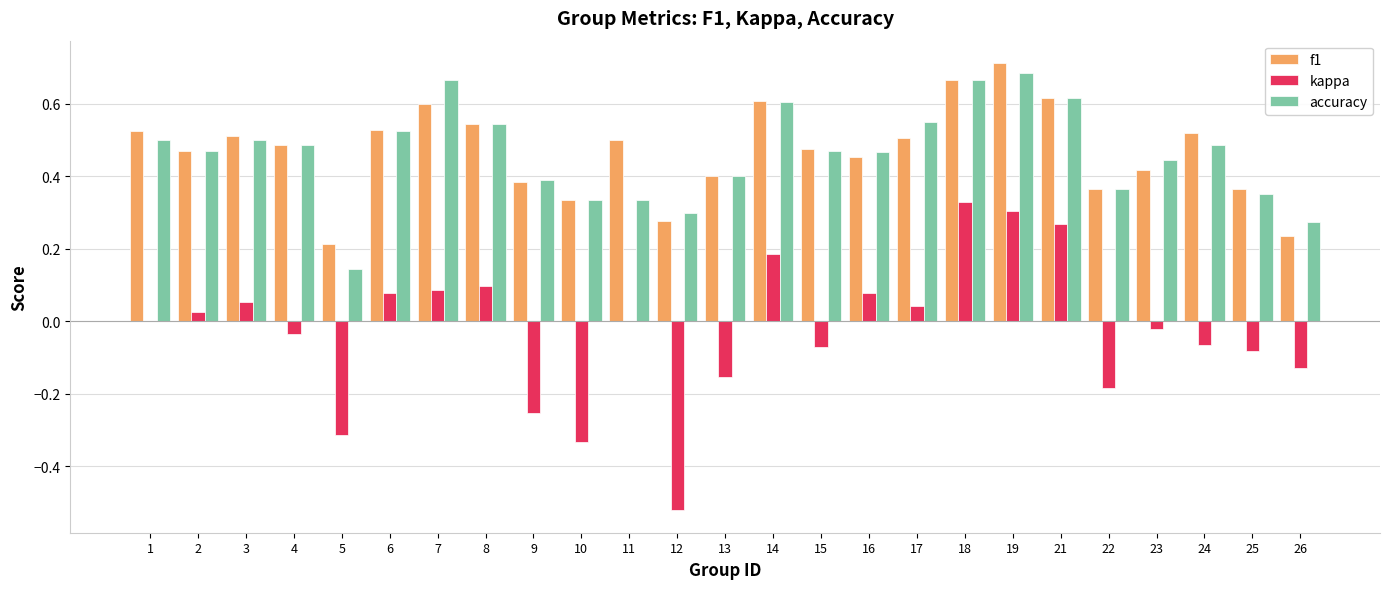

Is it true that accuracy equals 0.7 at 9?

False